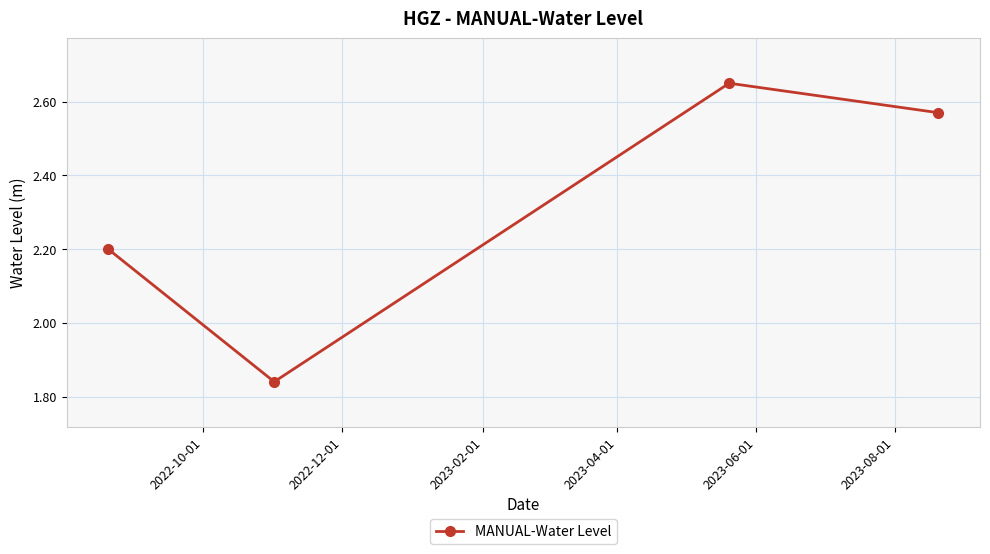

How many values are between 2 and 3?

3